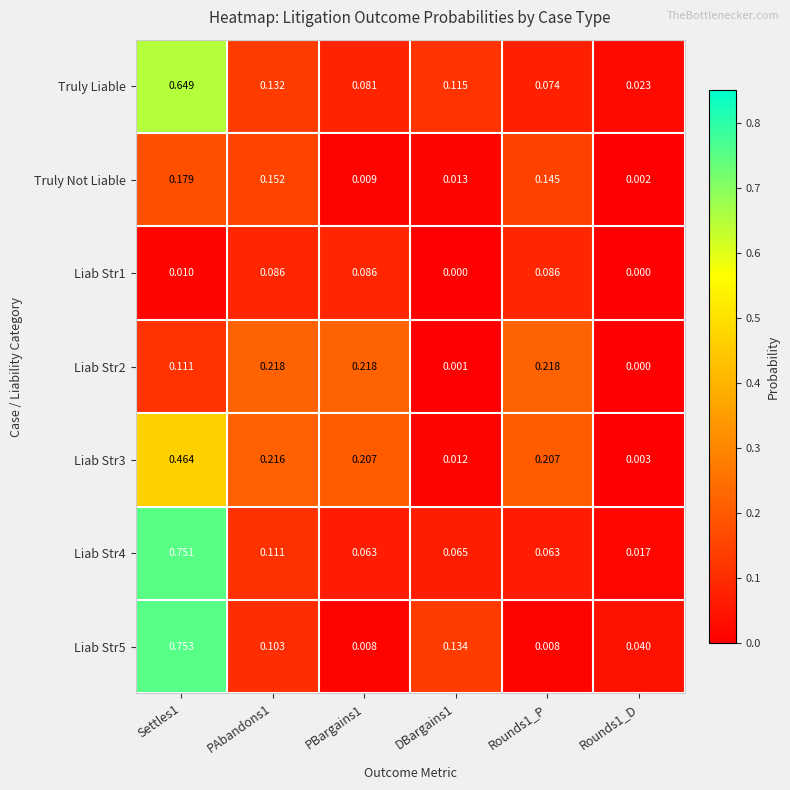

Between PAbandons1 and PBargains1, which series saw the biggest shift?

Truly Not Liable